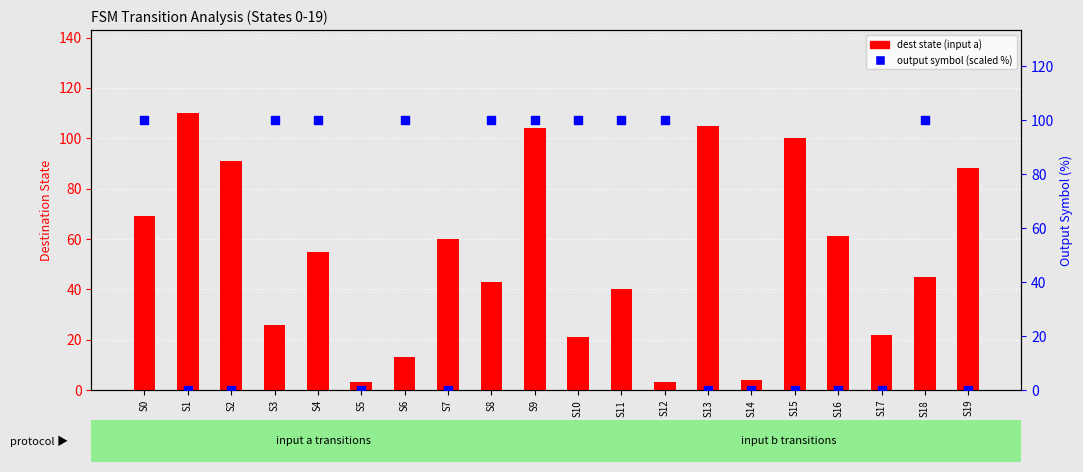

At which category is the sum across all series the highest?

S9